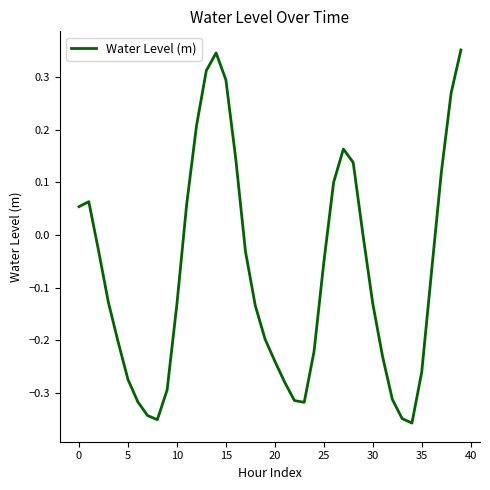

Does the chart have visible grid lines?

No